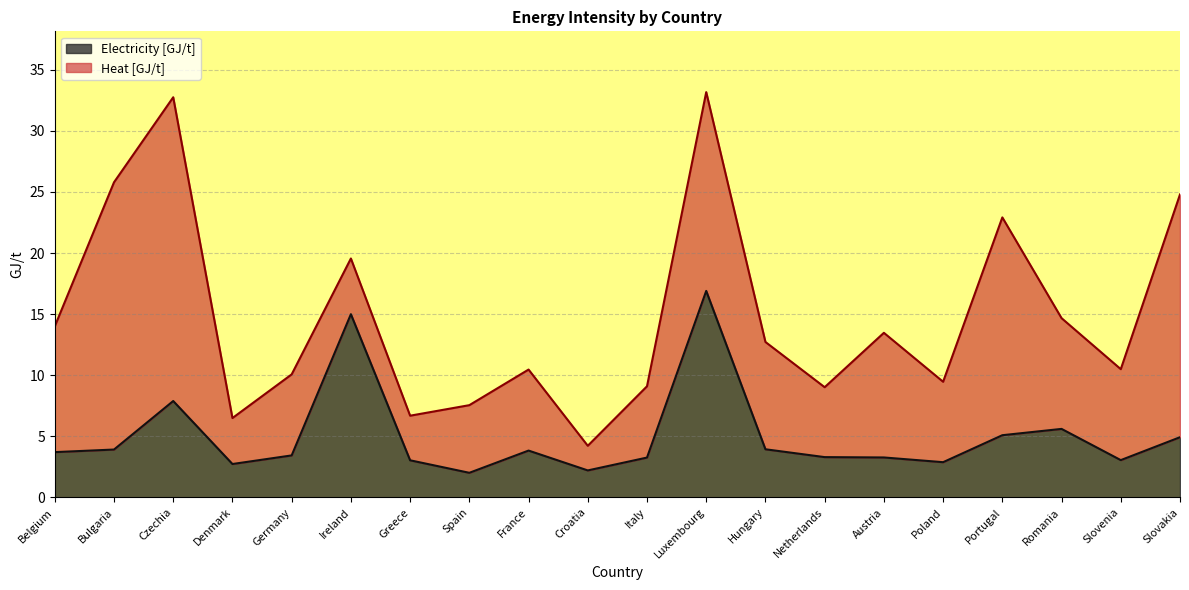

What is the maximum value shown in the chart?

16.9